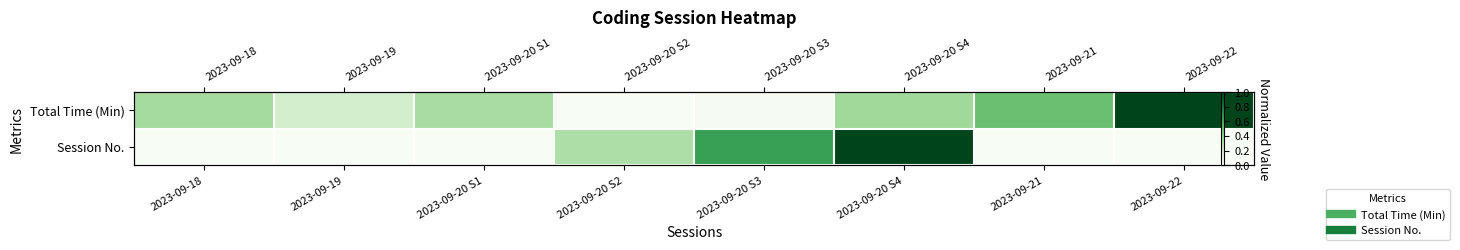

How many values in the Total Time (Min) series exceed 0?

7